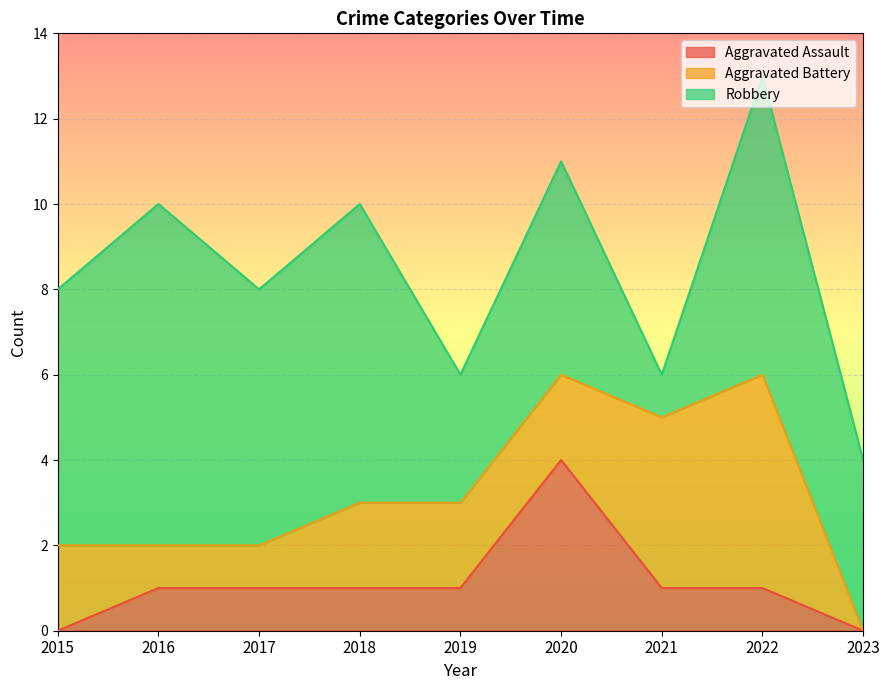

Which series ends up on top after the final intersection of Aggravated Battery and Aggravated Assault?

Aggravated Battery